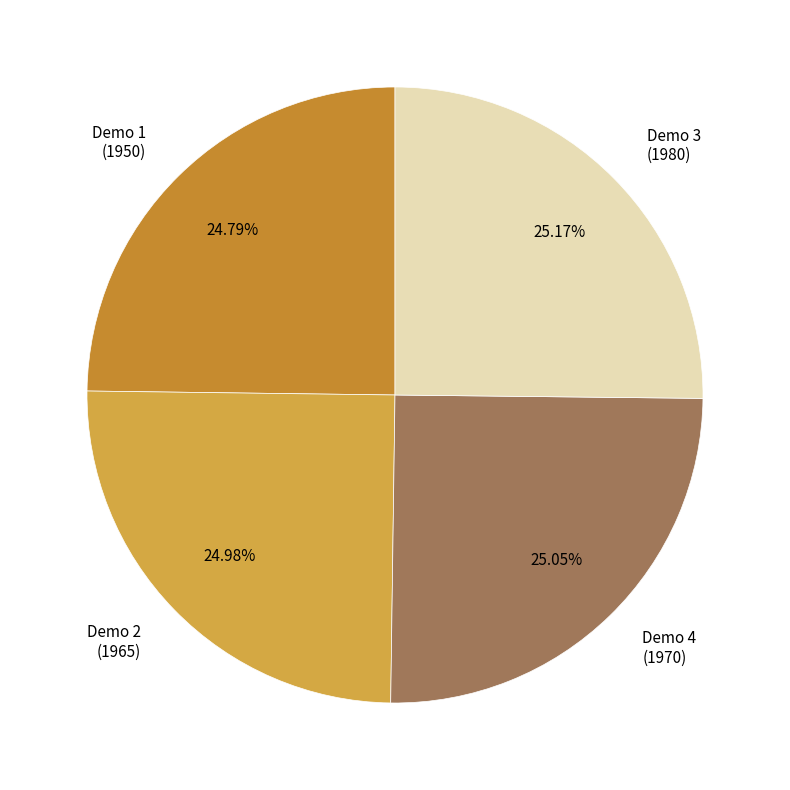

Is there a majority slice in this chart?

No